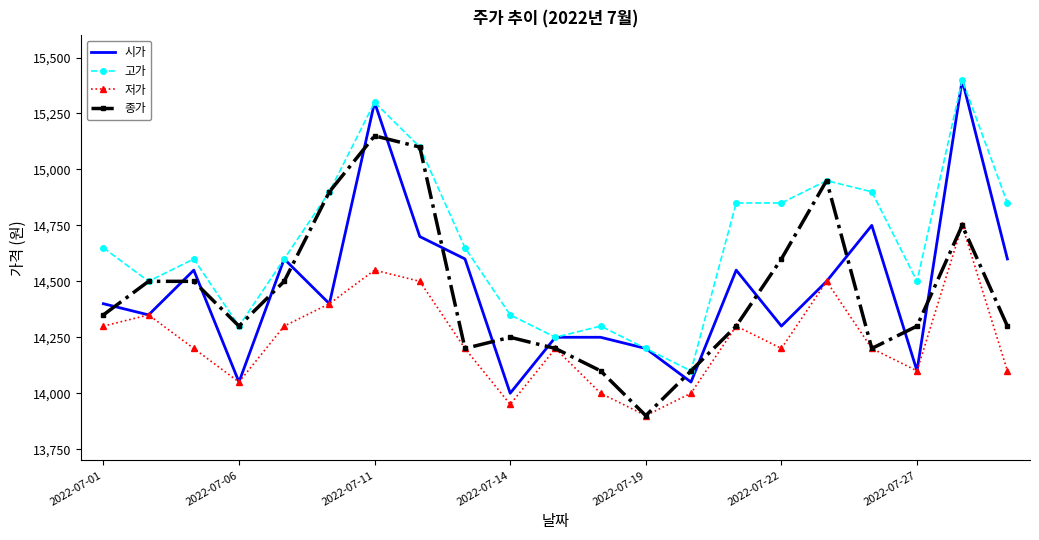

Which series has the largest total across all categories?

고가